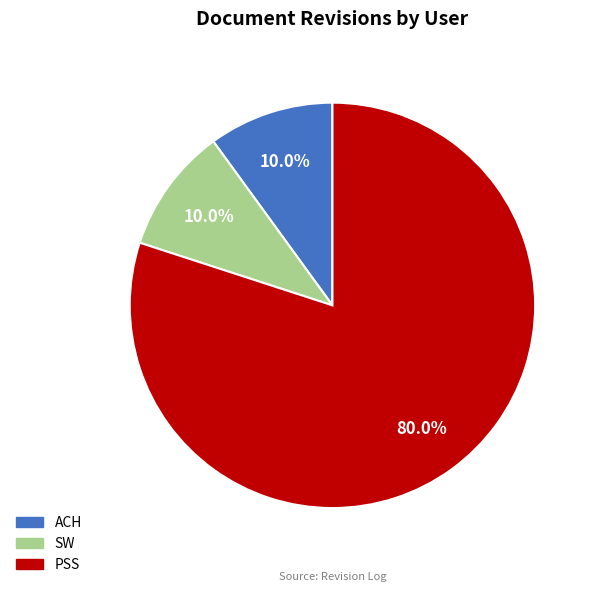

What percentage is the PSS slice, to the nearest percent?

80%